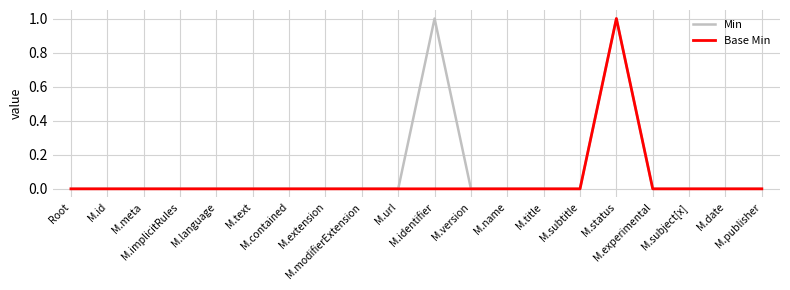

What position from the right is M.publisher?

1